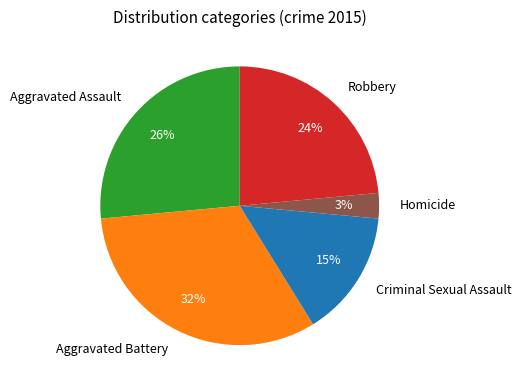

Rank the categories by value from highest to lowest.

Aggravated Battery, Aggravated Assault, Robbery, Criminal Sexual Assault, Homicide